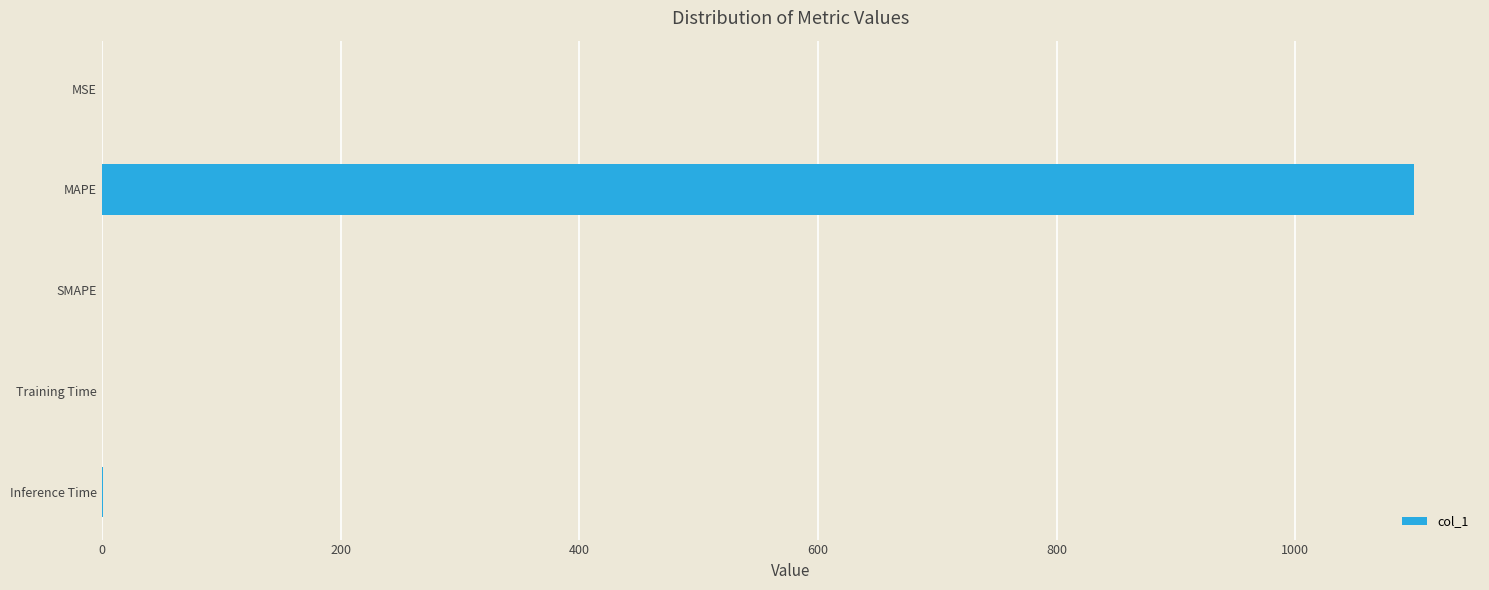

The value at MSE is 0.0. True or false?

True